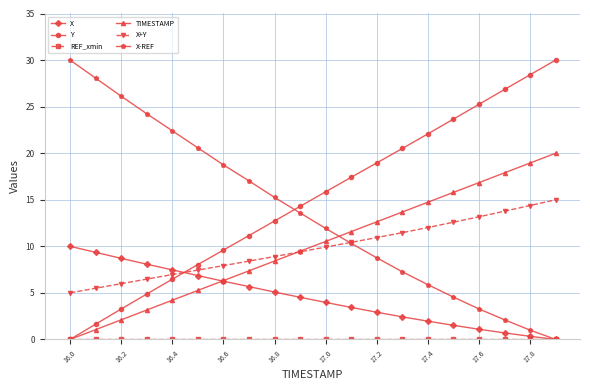

Is this an area chart (filled region under the line)?

No